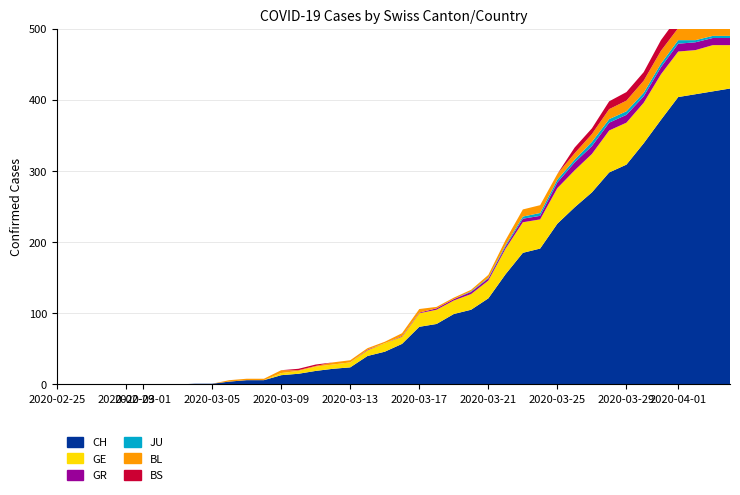

Reading left to right, list all the values displayed in this chart.

CH: 0=0	1=0	2=0	3=0	4=0	5=0	6=0	7=0	8=1	9=1	10=4	11=6	12=6	13=13	14=15	15=19	16=22	17=24	18=40	19=46	20=57	21=81	22=85	23=99	24=105	25=121	26=155	27=185	28=191	29=226	30=249	31=270	32=298	33=309	34=339	35=372	36=404	37=408	38=412	39=416
GE: 0=0	1=0	2=0	3=0	4=0	5=0	6=0	7=0	8=0	9=0	10=0	11=0	12=0	13=3	14=4	15=6	16=6	17=7	18=8	19=12	20=10	21=19	22=20	23=19	24=22	25=25	26=36	27=43	28=41	29=50	30=52	31=54	32=59	33=59	34=57	35=64	36=64	37=62	38=65	39=61
GR: 0=0	1=0	2=0	3=0	4=0	5=0	6=0	7=0	8=0	9=0	10=0	11=0	12=0	13=0	14=0	15=0	16=0	17=0	18=1	19=0	20=1	21=1	22=2	23=2	24=3	25=3	26=3	27=5	28=5	29=8	30=11	31=11	32=11	33=11	34=9	35=10	36=11	37=11	38=10	39=10
JU: 0=0	1=0	2=0	3=0	4=0	5=0	6=0	7=0	8=0	9=0	10=0	11=0	12=0	13=0	14=0	15=0	16=0	17=0	18=0	19=0	20=0	21=0	22=0	23=0	24=1	25=1	26=2	27=3	28=4	29=4	30=4	31=6	32=5	33=5	34=5	35=5	36=5	37=3	38=3	39=3
BL: 0=0	1=0	2=0	3=0	4=0	5=0	6=0	7=0	8=0	9=0	10=2	11=2	12=2	13=4	14=1	15=1	16=3	17=3	18=2	19=2	20=4	21=5	22=2	23=2	24=2	25=4	26=7	27=10	28=11	29=8	30=9	31=11	32=14	33=15	34=17	35=18	36=17	37=18	38=18	39=19
BS: 0=0	1=0	2=0	3=0	4=0	5=0	6=0	7=0	8=0	9=0	10=0	11=0	12=0	13=0	14=2	15=2	16=0	17=0	18=0	19=0	20=0	21=0	22=0	23=0	24=0	25=0	26=0	27=0	28=0	29=0	30=8	31=8	32=11	33=12	34=12	35=15	36=16	37=17	38=17	39=16